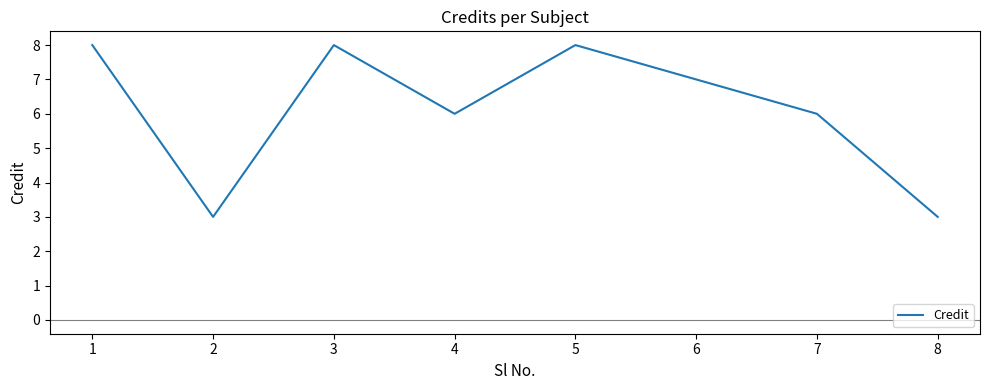

What value does the data have at 5?

8